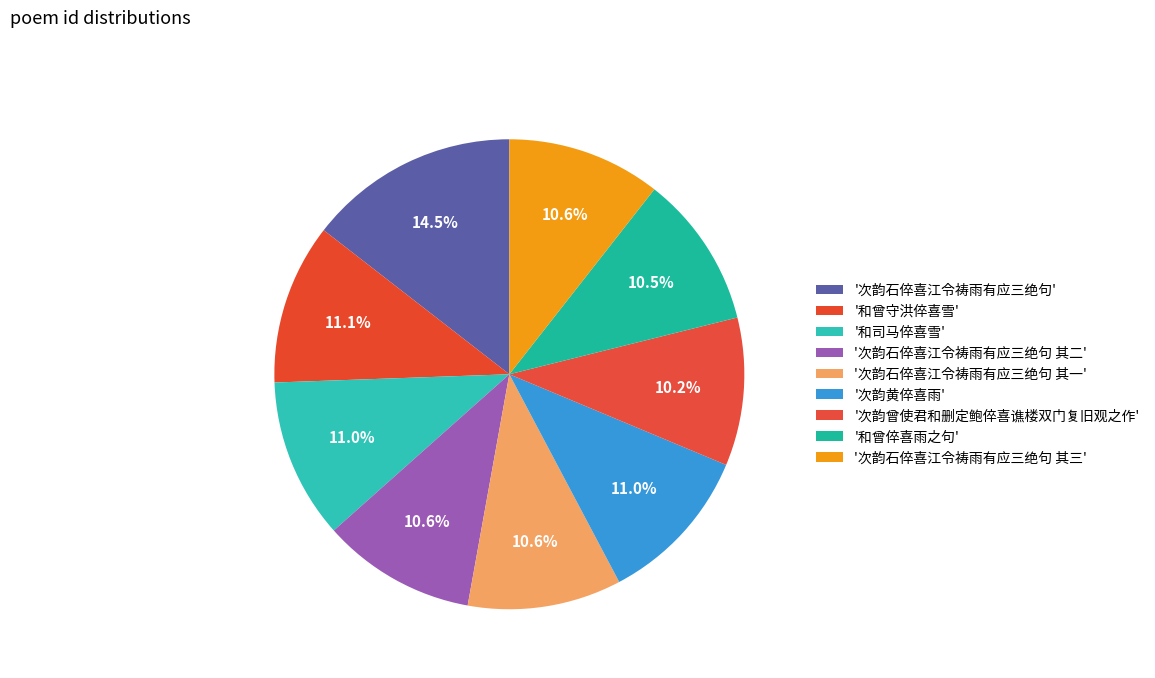

How many segments does this pie chart have?

9